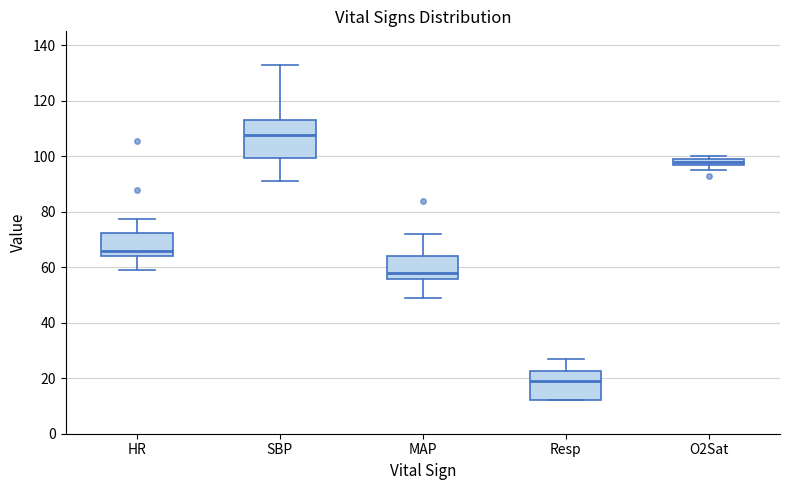

Where does the lower whisker of the box for SBP end on the y-axis? The values are not printed on the chart, so give them approximately, as read against the axis.

92